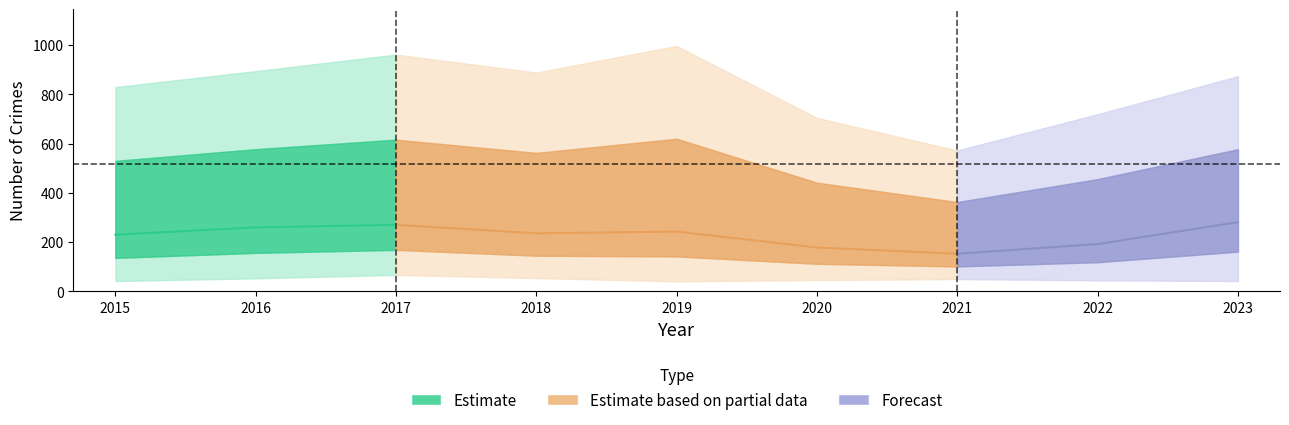

Count the number of categories in the chart.

9